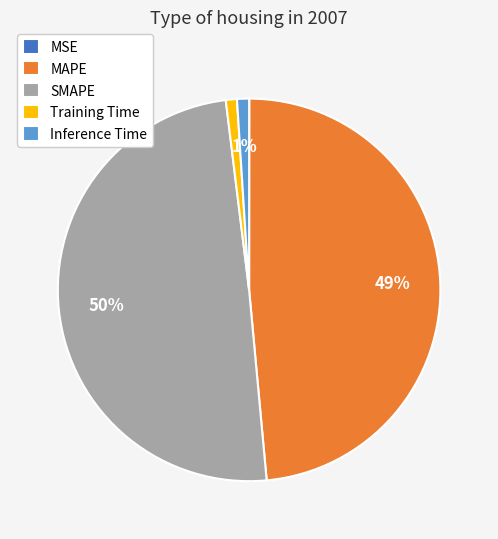

What is the largest slice in the pie chart?

SMAPE